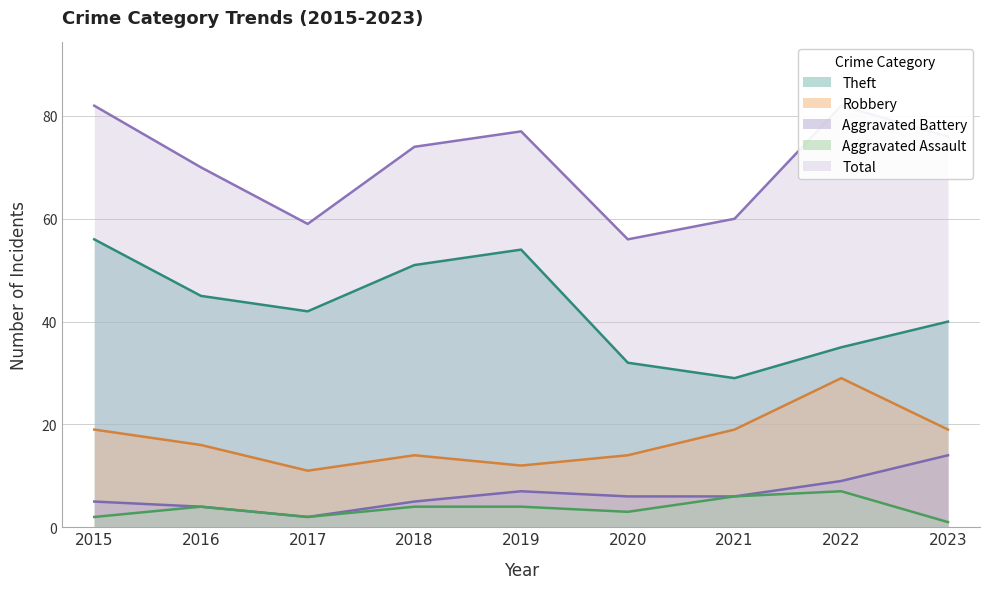

Is the value of Theft at 2023 greater than the value of Aggravated Assault at 2017?

Yes